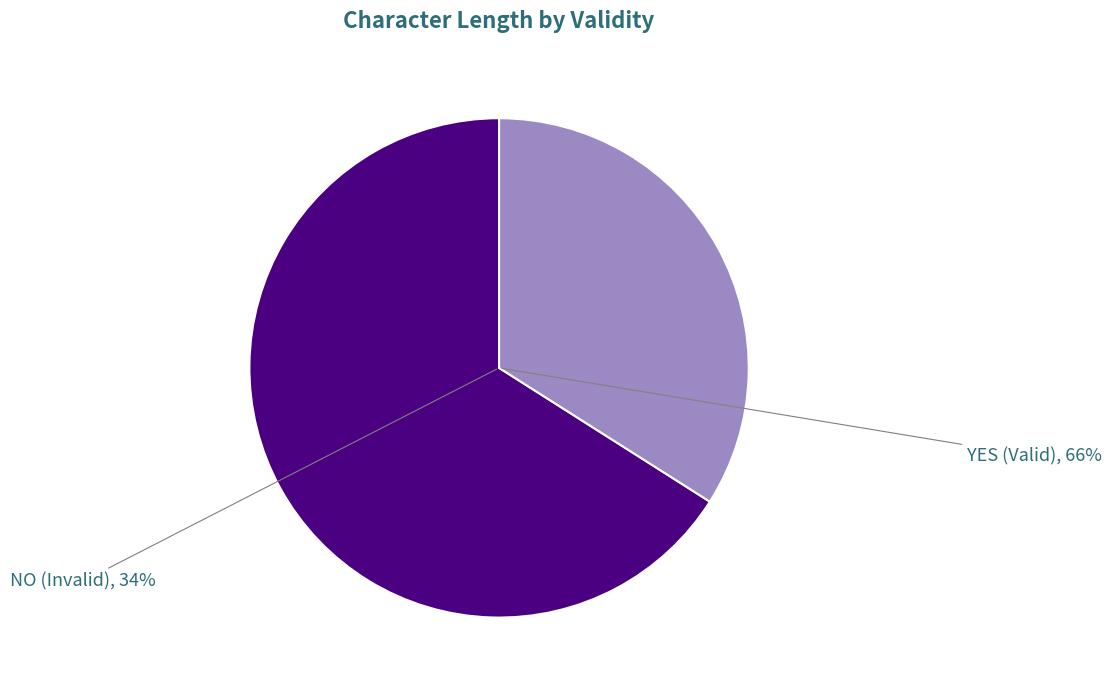

Between NO and YES, which is larger?

NO